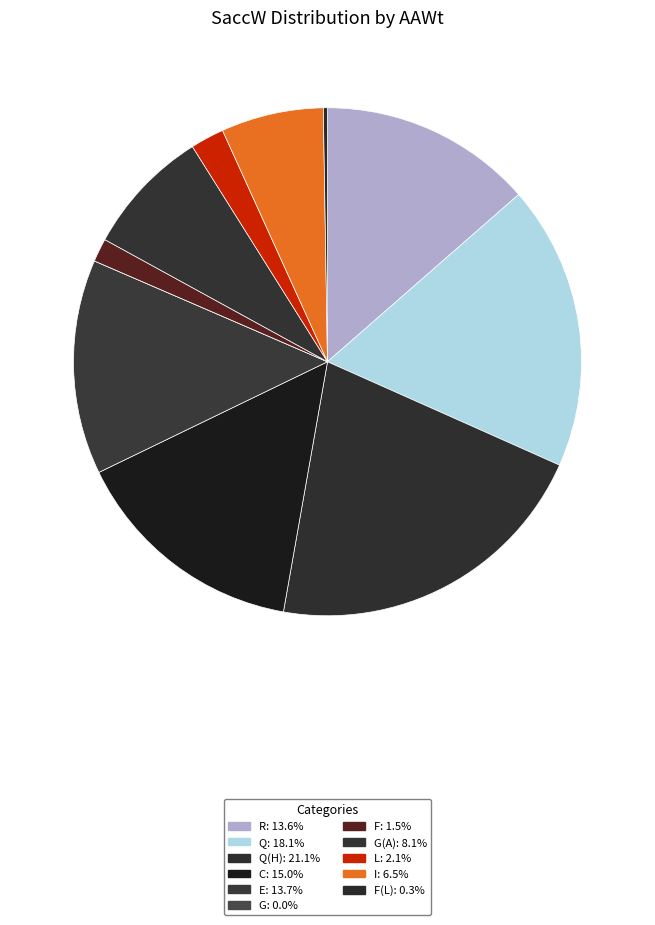

Which slice is the smallest?

G